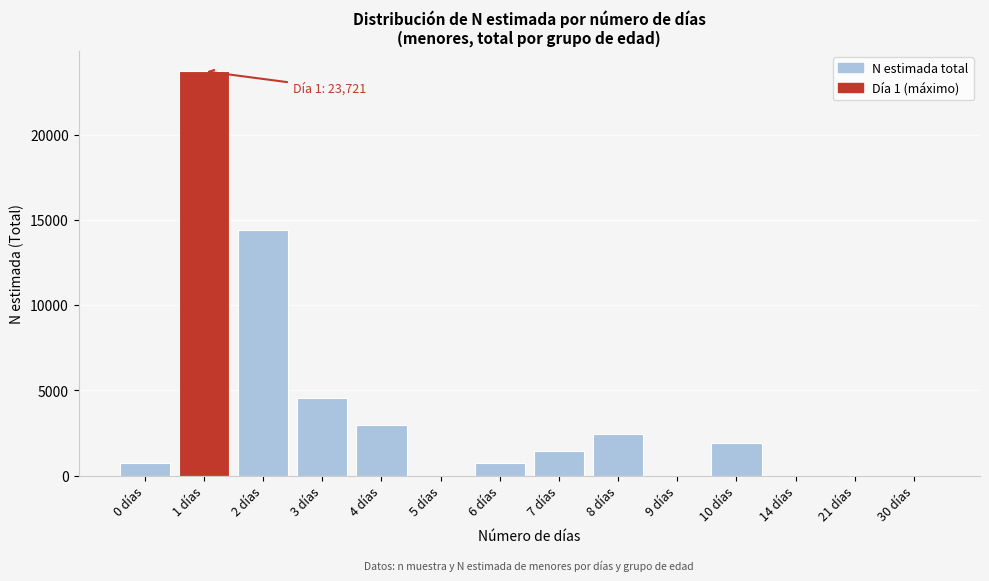

What is the greatest value displayed?

23721